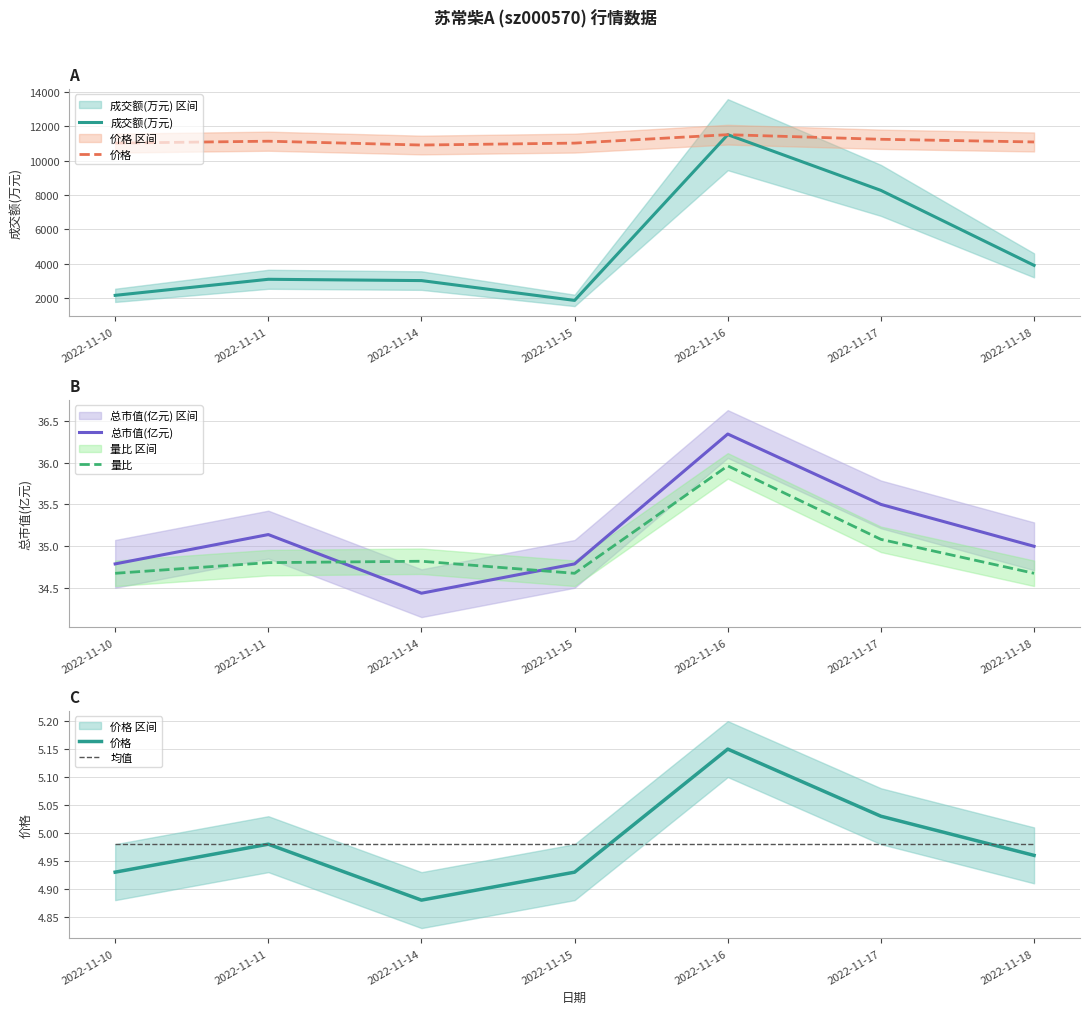

The 量比 series shows 57.0 at 2022-11-16. True or false?

False